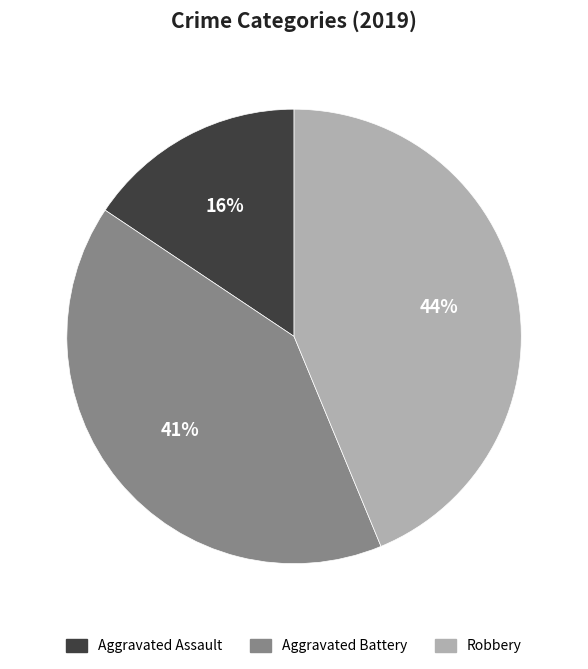

What percentage is the Robbery slice, to the nearest percent?

44%